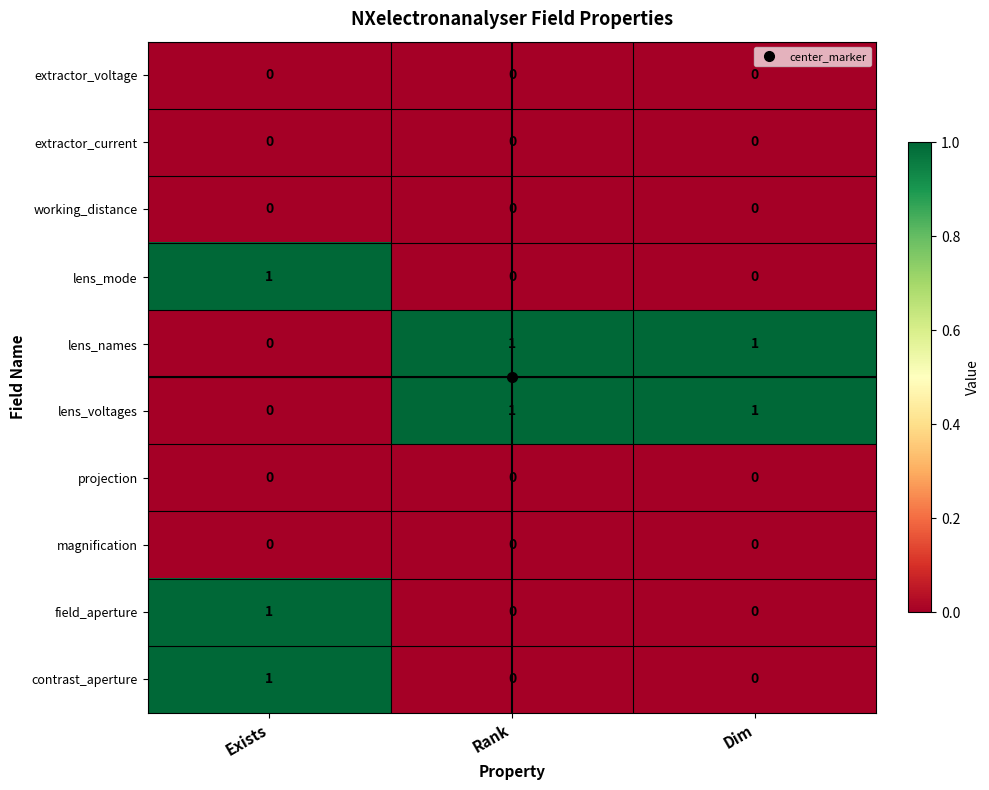

At which category is the sum across all series the highest?

Exists